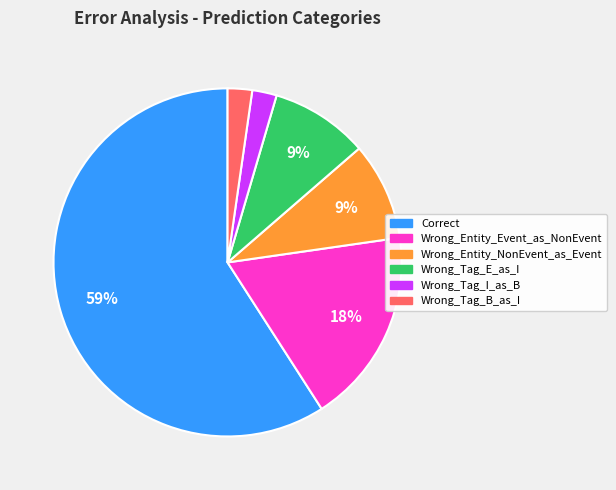

Which slice represents more than half of the pie?

Correct